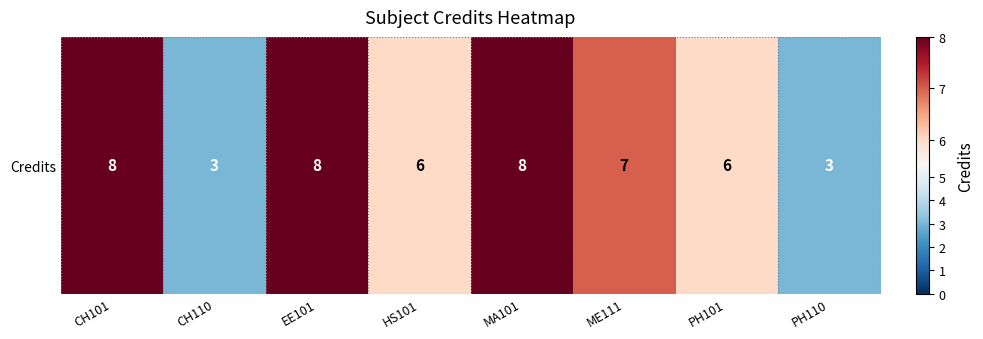

The value at PH101 is 11. True or false?

False